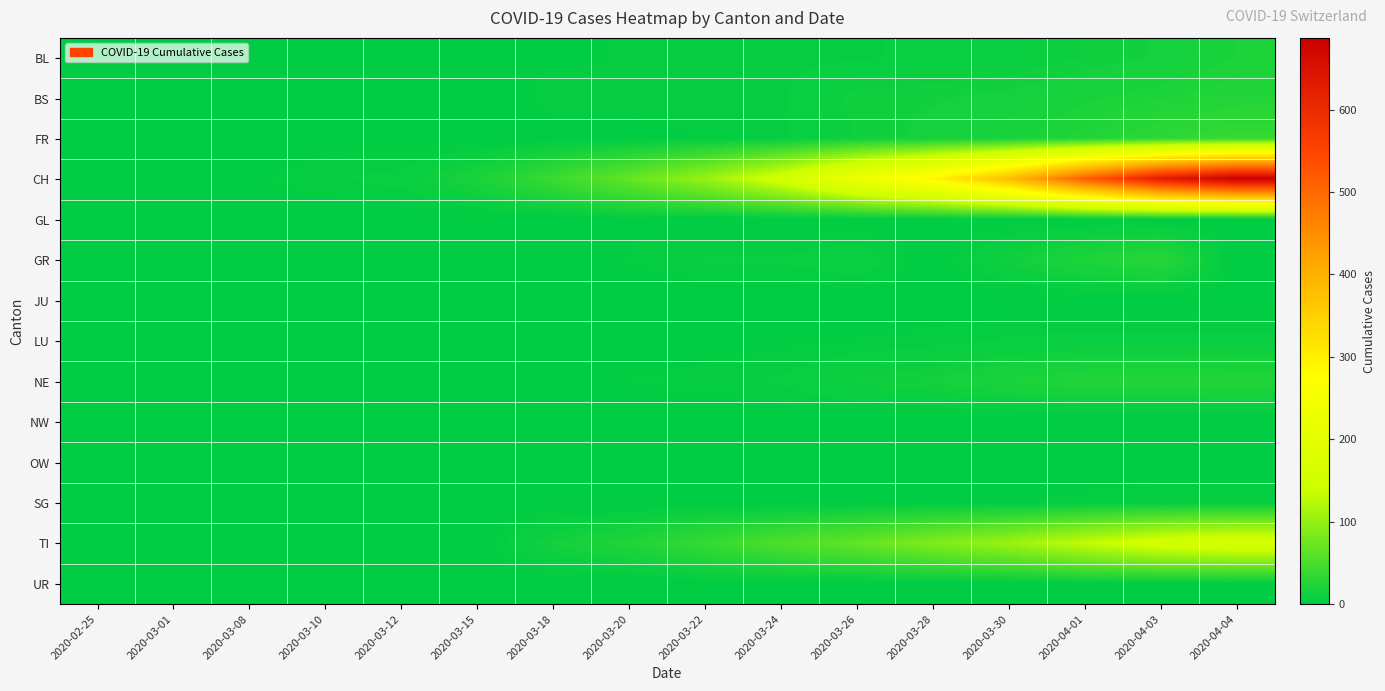

Reading right to left, list all the values displayed in this chart.

BL: 2020-04-04=19	2020-04-03=14	2020-04-01=11	2020-03-30=7	2020-03-28=6	2020-03-26=5	2020-03-24=4	2020-03-22=3	2020-03-20=3	2020-03-18=2	2020-03-15=2	2020-03-12=2	2020-03-10=0	2020-03-08=0	2020-03-01=0	2020-02-25=0
BS: 2020-04-04=24	2020-04-03=21	2020-04-01=18	2020-03-30=15	2020-03-28=13	2020-03-26=12	2020-03-24=5	2020-03-22=5	2020-03-20=4	2020-03-18=4	2020-03-15=0	2020-03-12=1	2020-03-10=0	2020-03-08=0	2020-03-01=0	2020-02-25=0
FR: 2020-04-04=37	2020-04-03=31	2020-04-01=23	2020-03-30=17	2020-03-28=15	2020-03-26=11	2020-03-24=5	2020-03-22=3	2020-03-20=1	2020-03-18=1	2020-03-15=0	2020-03-12=0	2020-03-10=1	2020-03-08=0	2020-03-01=0	2020-02-25=0
CH: 2020-04-04=687	2020-04-03=629	2020-04-01=515	2020-03-30=384	2020-03-28=292	2020-03-26=227	2020-03-24=154	2020-03-22=103	2020-03-20=68	2020-03-18=40	2020-03-15=18	2020-03-12=7	2020-03-10=5	2020-03-08=2	2020-03-01=0	2020-02-25=0
GL: 2020-04-04=0	2020-04-03=2	2020-04-01=2	2020-03-30=1	2020-03-28=1	2020-03-26=0	2020-03-24=0	2020-03-22=0	2020-03-20=2	2020-03-18=0	2020-03-15=0	2020-03-12=0	2020-03-10=0	2020-03-08=0	2020-03-01=0	2020-02-25=0
GR: 2020-04-04=0	2020-04-03=27	2020-04-01=21	2020-03-30=12	2020-03-28=0	2020-03-26=9	2020-03-24=6	2020-03-22=6	2020-03-20=3	2020-03-18=1	2020-03-15=0	2020-03-12=0	2020-03-10=0	2020-03-08=0	2020-03-01=0	2020-02-25=0
JU: 2020-04-04=0	2020-04-03=0	2020-04-01=0	2020-03-30=0	2020-03-28=0	2020-03-26=0	2020-03-24=0	2020-03-22=0	2020-03-20=0	2020-03-18=0	2020-03-15=0	2020-03-12=0	2020-03-10=0	2020-03-08=0	2020-03-01=0	2020-02-25=0
LU: 2020-04-04=7	2020-04-03=7	2020-04-01=7	2020-03-30=6	2020-03-28=4	2020-03-26=3	2020-03-24=2	2020-03-22=1	2020-03-20=0	2020-03-18=0	2020-03-15=0	2020-03-12=0	2020-03-10=0	2020-03-08=0	2020-03-01=0	2020-02-25=0
NE: 2020-04-04=24	2020-04-03=23	2020-04-01=23	2020-03-30=19	2020-03-28=14	2020-03-26=11	2020-03-24=6	2020-03-22=4	2020-03-20=3	2020-03-18=2	2020-03-15=0	2020-03-12=0	2020-03-10=0	2020-03-08=0	2020-03-01=0	2020-02-25=0
NW: 2020-04-04=0	2020-04-03=0	2020-04-01=0	2020-03-30=0	2020-03-28=0	2020-03-26=0	2020-03-24=0	2020-03-22=0	2020-03-20=0	2020-03-18=0	2020-03-15=0	2020-03-12=0	2020-03-10=0	2020-03-08=0	2020-03-01=0	2020-02-25=0
OW: 2020-04-04=0	2020-04-03=0	2020-04-01=0	2020-03-30=0	2020-03-28=0	2020-03-26=1	2020-03-24=1	2020-03-22=0	2020-03-20=0	2020-03-18=0	2020-03-15=0	2020-03-12=0	2020-03-10=0	2020-03-08=0	2020-03-01=0	2020-02-25=0
SG: 2020-04-04=5	2020-04-03=5	2020-04-01=4	2020-03-30=2	2020-03-28=2	2020-03-26=1	2020-03-24=0	2020-03-22=0	2020-03-20=0	2020-03-18=0	2020-03-15=0	2020-03-12=0	2020-03-10=0	2020-03-08=0	2020-03-01=0	2020-02-25=0
TI: 2020-04-04=165	2020-04-03=155	2020-04-01=132	2020-03-30=105	2020-03-28=87	2020-03-26=67	2020-03-24=53	2020-03-22=37	2020-03-20=22	2020-03-18=14	2020-03-15=0	2020-03-12=0	2020-03-10=0	2020-03-08=0	2020-03-01=0	2020-02-25=0
UR: 2020-04-04=1	2020-04-03=1	2020-04-01=1	2020-03-30=0	2020-03-28=0	2020-03-26=0	2020-03-24=0	2020-03-22=0	2020-03-20=0	2020-03-18=0	2020-03-15=0	2020-03-12=0	2020-03-10=0	2020-03-08=0	2020-03-01=0	2020-02-25=0